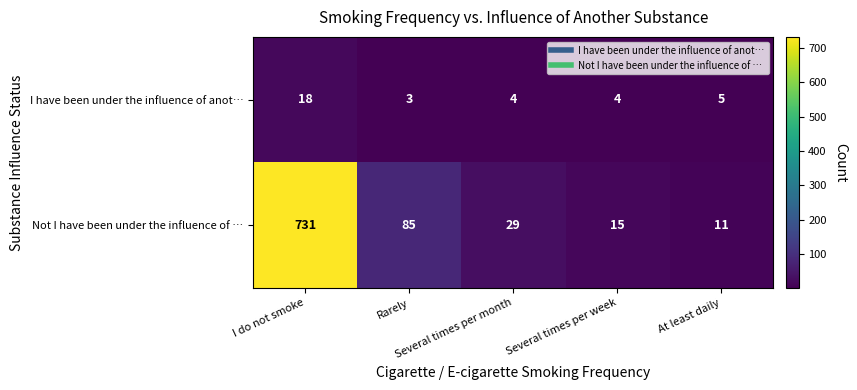

What is the minimum value shown in the chart?

3